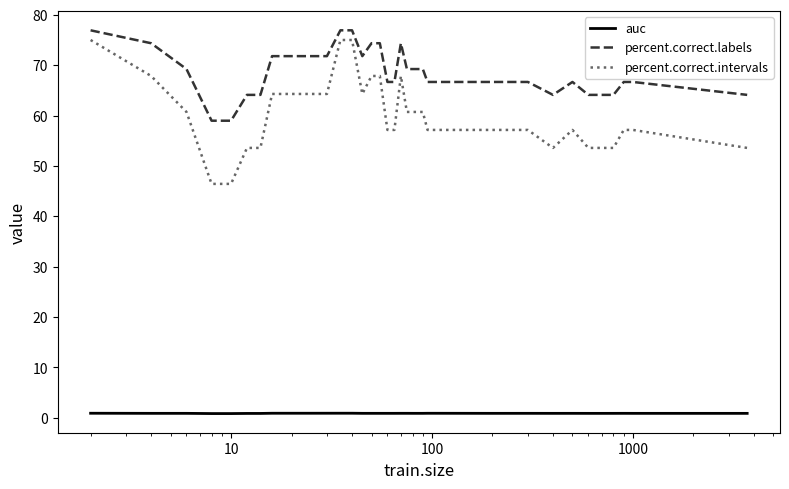

What is the greatest value displayed?

76.9